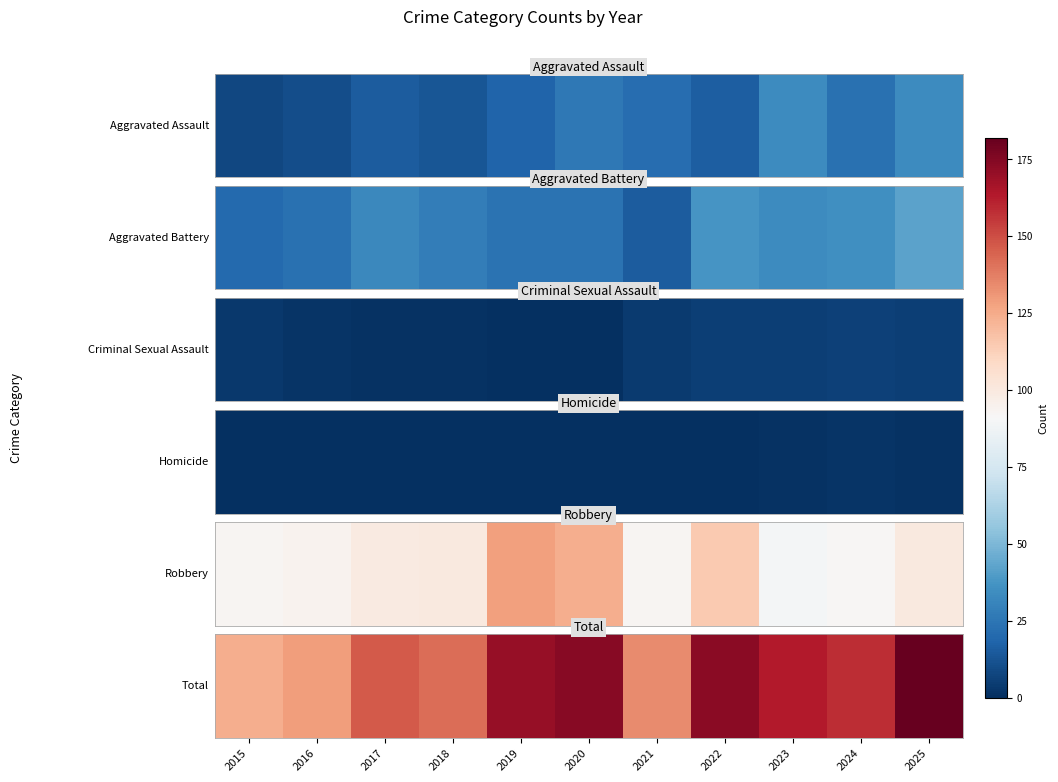

How many data points does each series have?

11